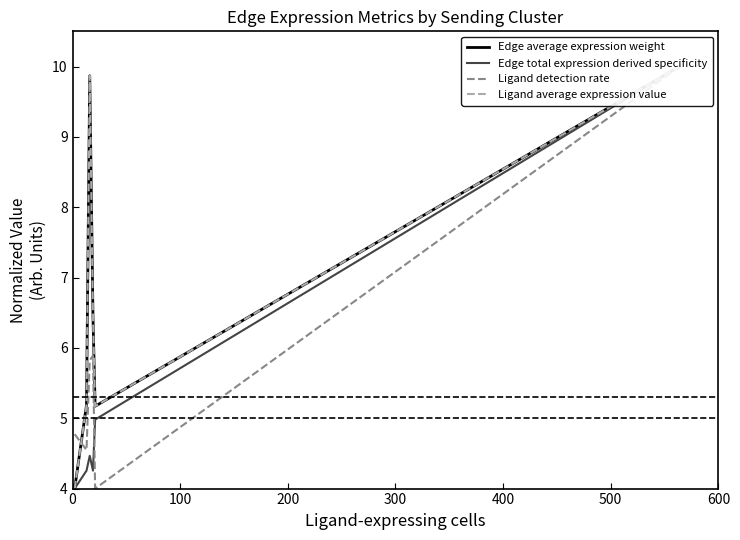

Which series changed the most between 200 and 300?

Edge average expression weight